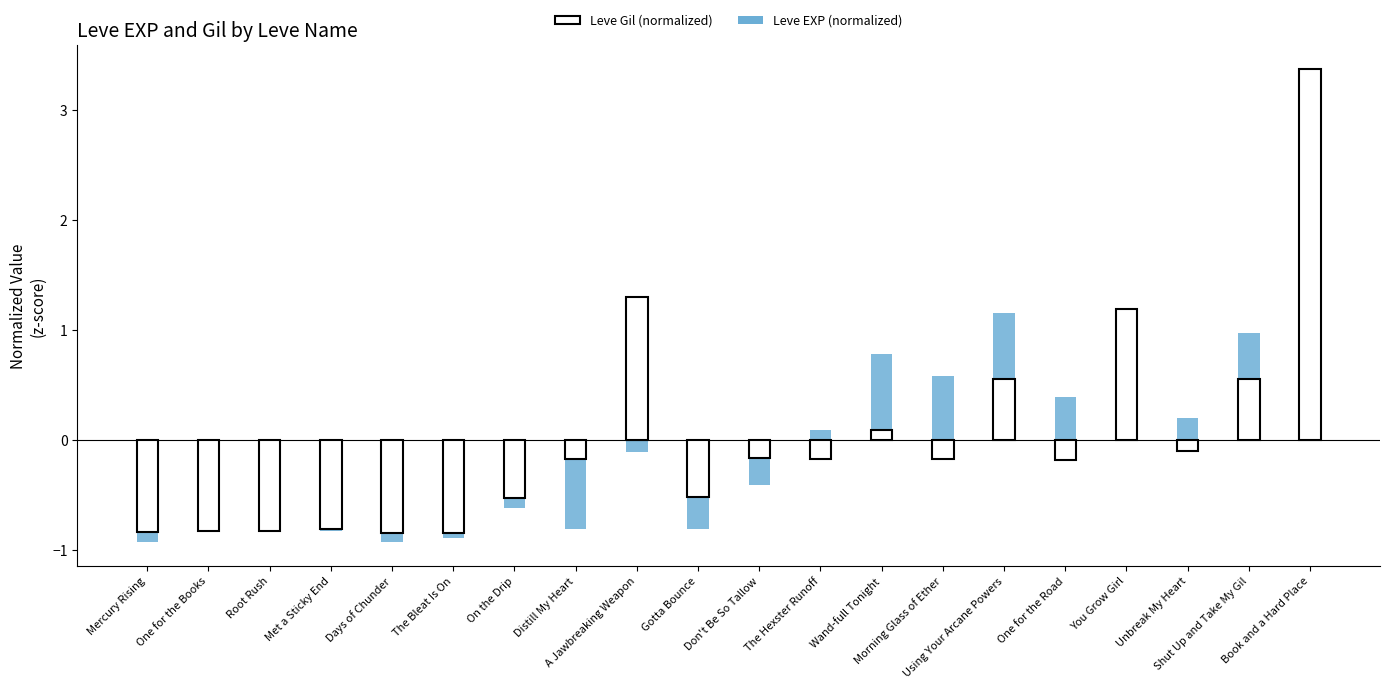

How many negative values are there?

11